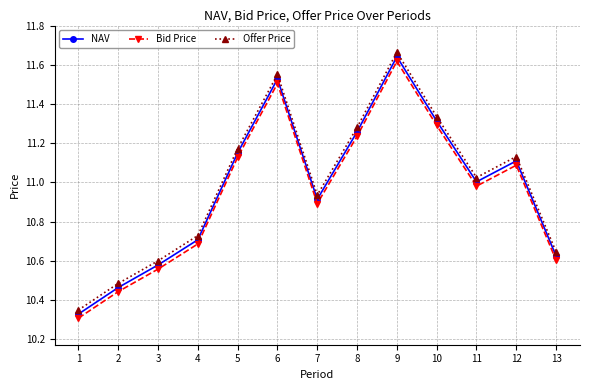

List the series in order of their peak value, lowest first.

Bid Price, NAV, Offer Price